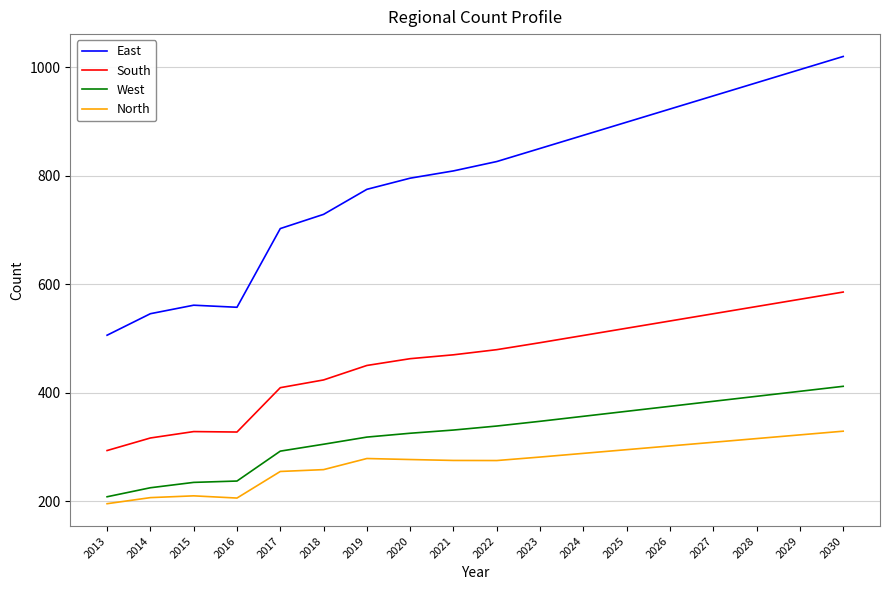

What is the sum of all East values?

14284.5